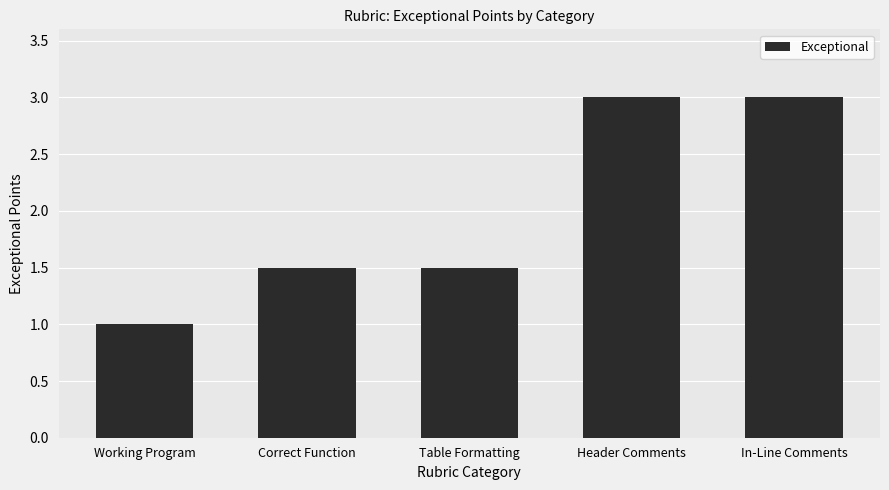

At which category does the chart reach its minimum across all series?

Working Program